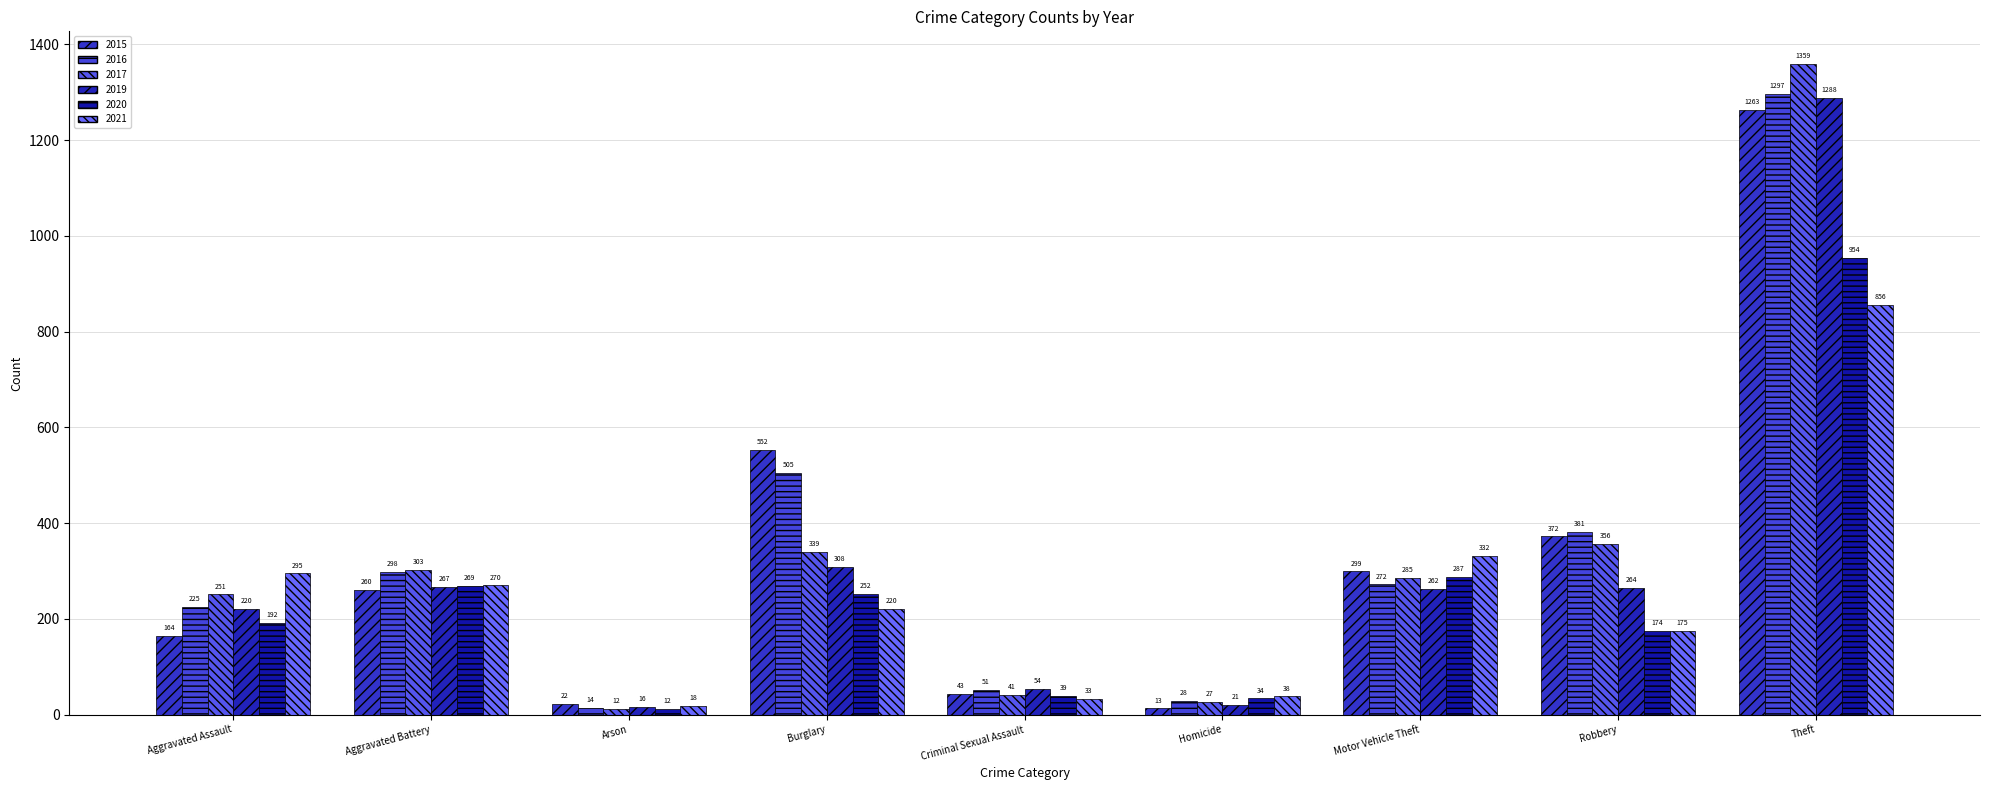

What is the label of the 4th bar from the left?

Burglary